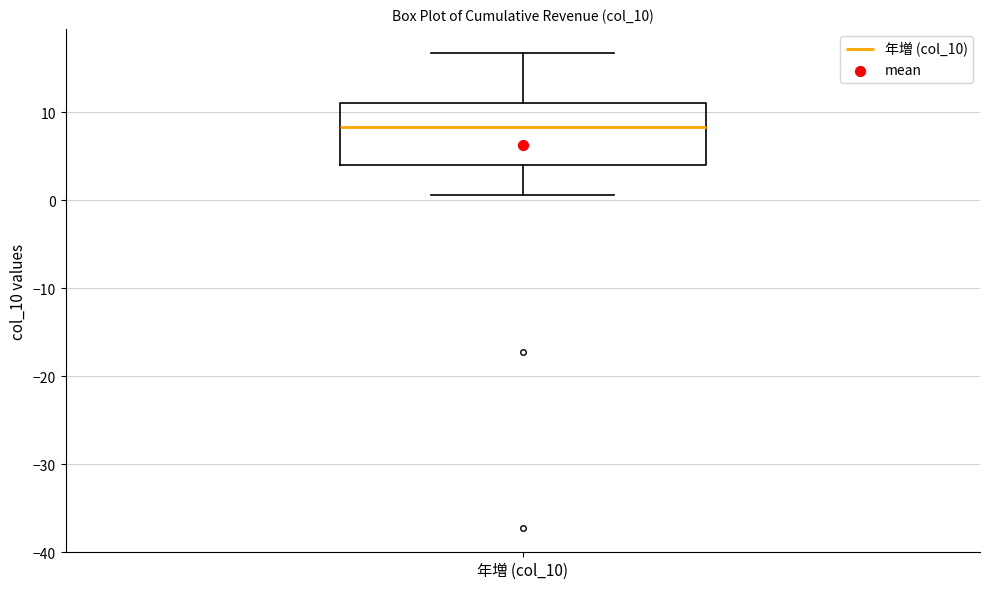

Read this box plot against the y-axis: the position of the median line, the range covered by the box, and the ends of both whiskers. The values are not printed on the chart, so give them approximately, as read against the axis.

median 8, box 4 to 11, whiskers 1 to 17